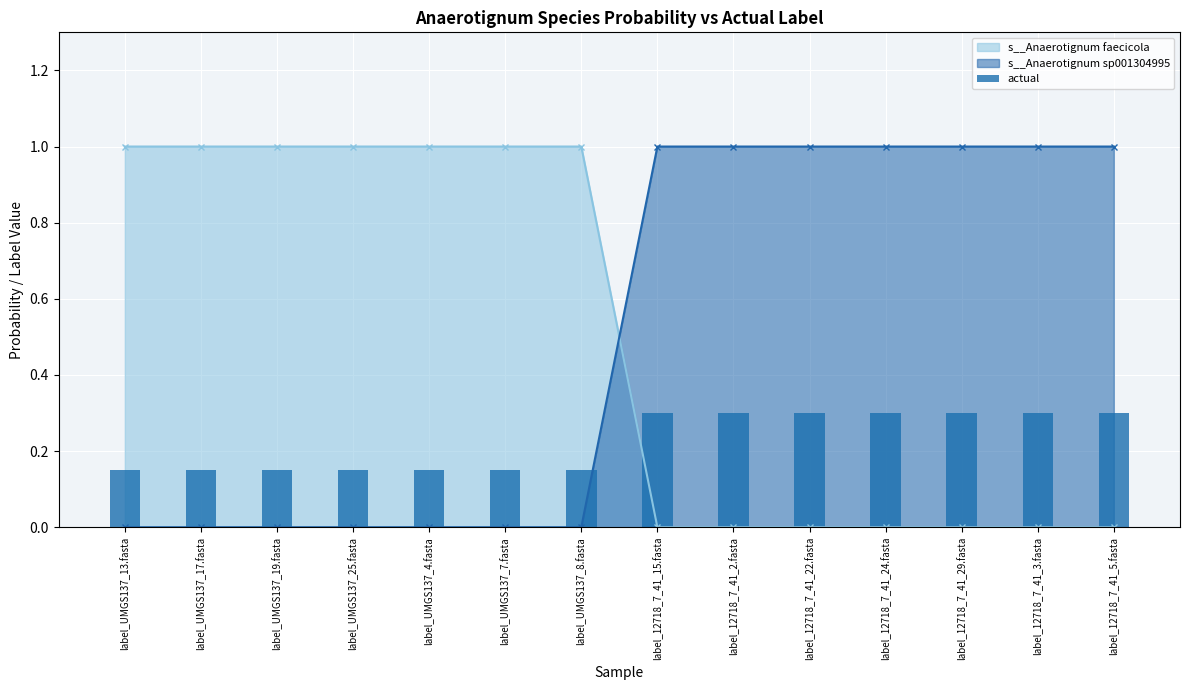

List the labels in order of value, largest first.

label_12718_7_41_15.fasta, label_12718_7_41_2.fasta, label_12718_7_41_22.fasta, label_12718_7_41_24.fasta, label_12718_7_41_29.fasta, label_12718_7_41_3.fasta, label_12718_7_41_5.fasta, label_UMGS137_13.fasta, label_UMGS137_17.fasta, label_UMGS137_19.fasta, label_UMGS137_25.fasta, label_UMGS137_4.fasta, label_UMGS137_7.fasta, label_UMGS137_8.fasta